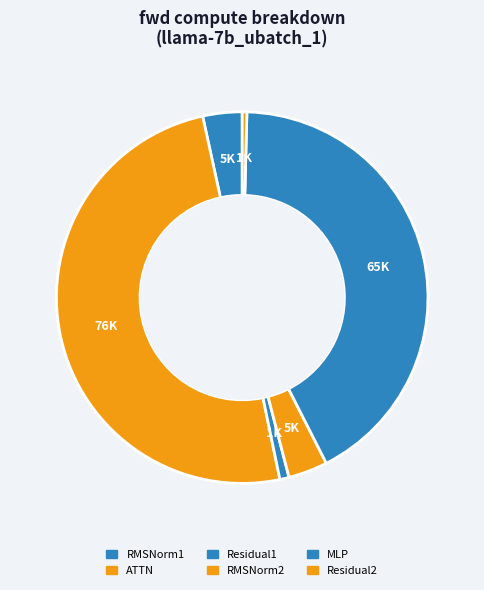

Count the number of slices in the pie.

6